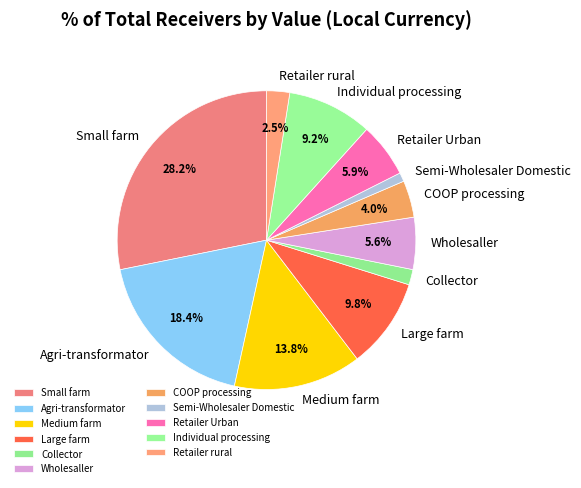

Is it true that Semi-Wholesaler Domestic is 15% of the pie?

False